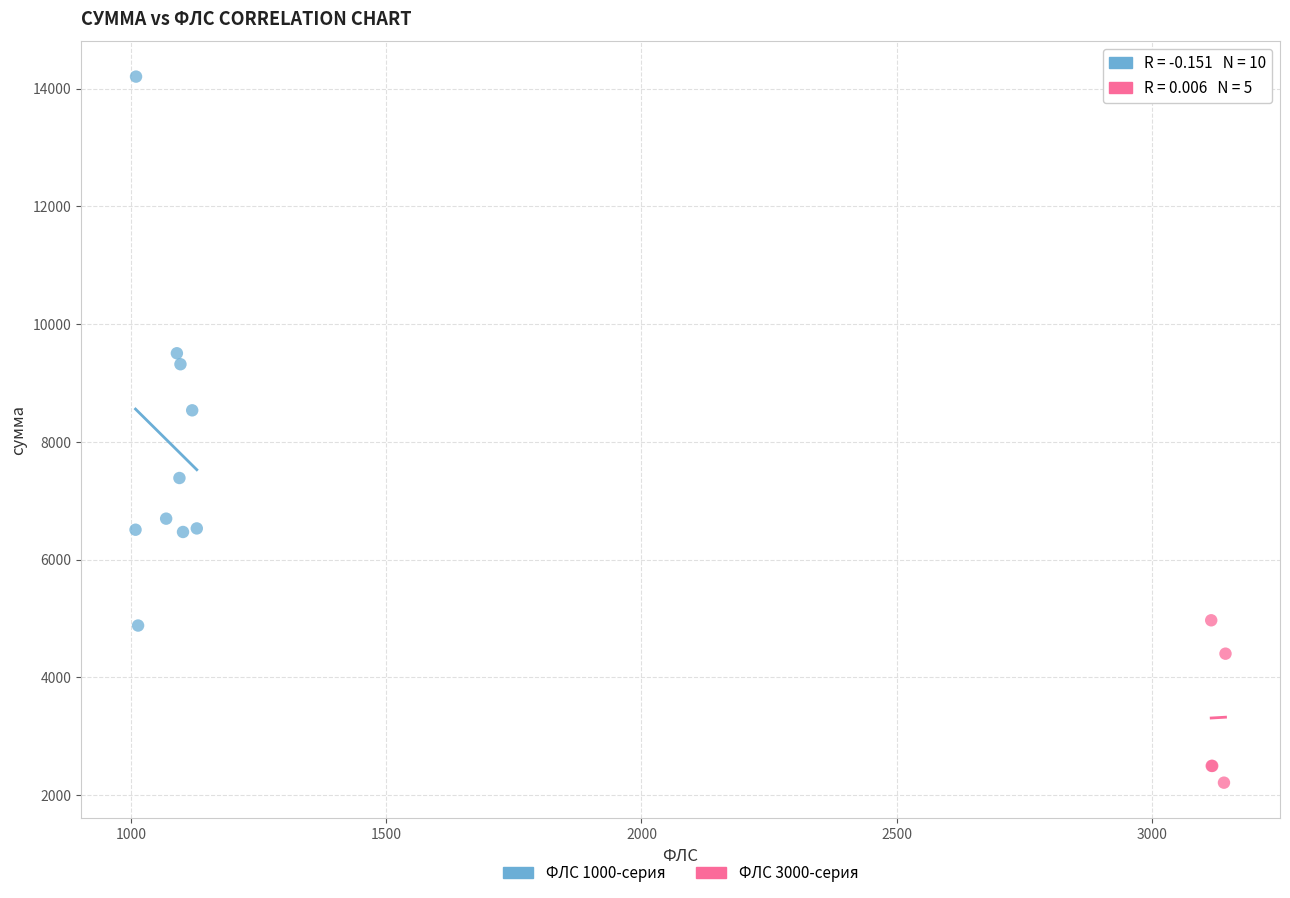

Which series has the largest Y range (max minus min)?

ФЛС 1000-серия